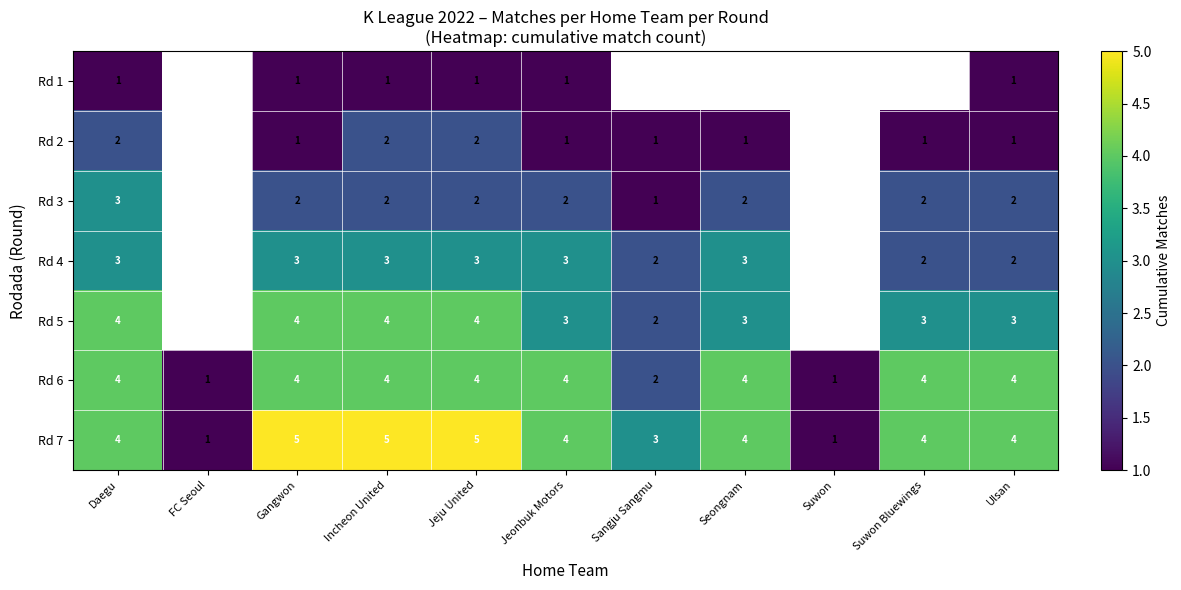

At which label is row_1 closest to 1?

Gangwon